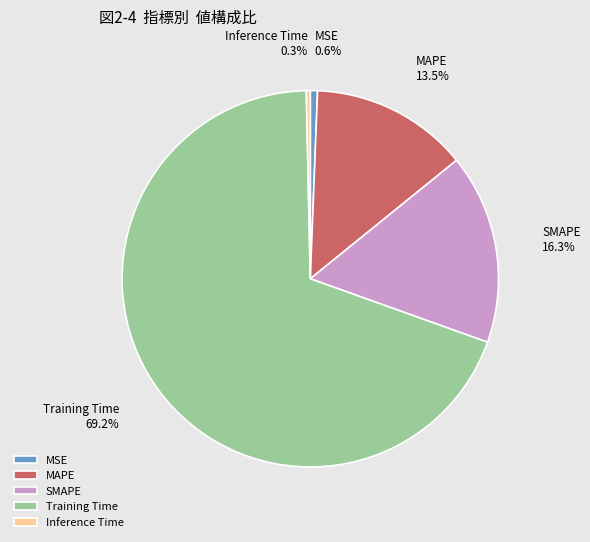

Which slice represents more than half of the pie?

Training Time